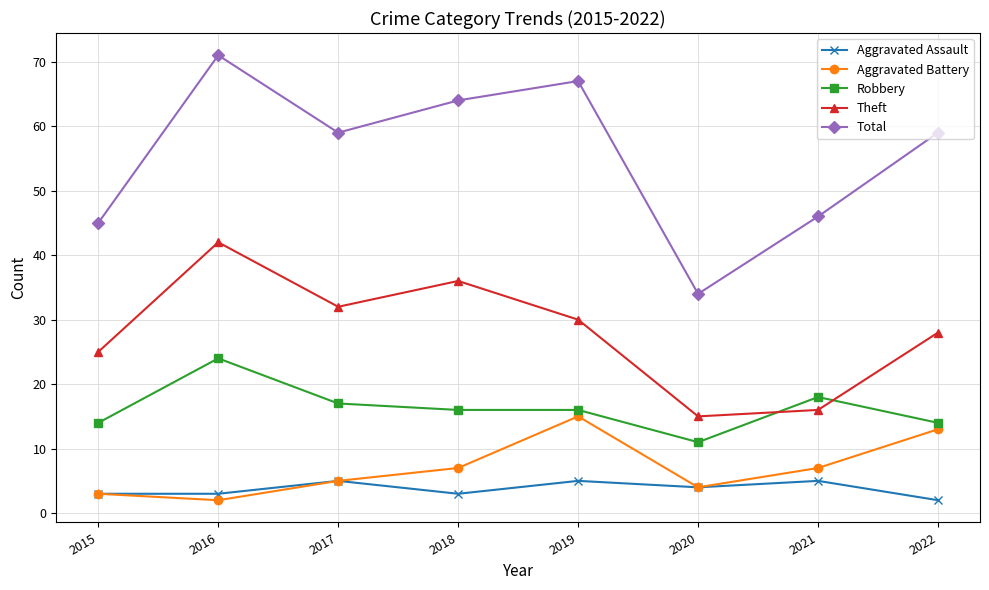

How many data points does each series have?

8